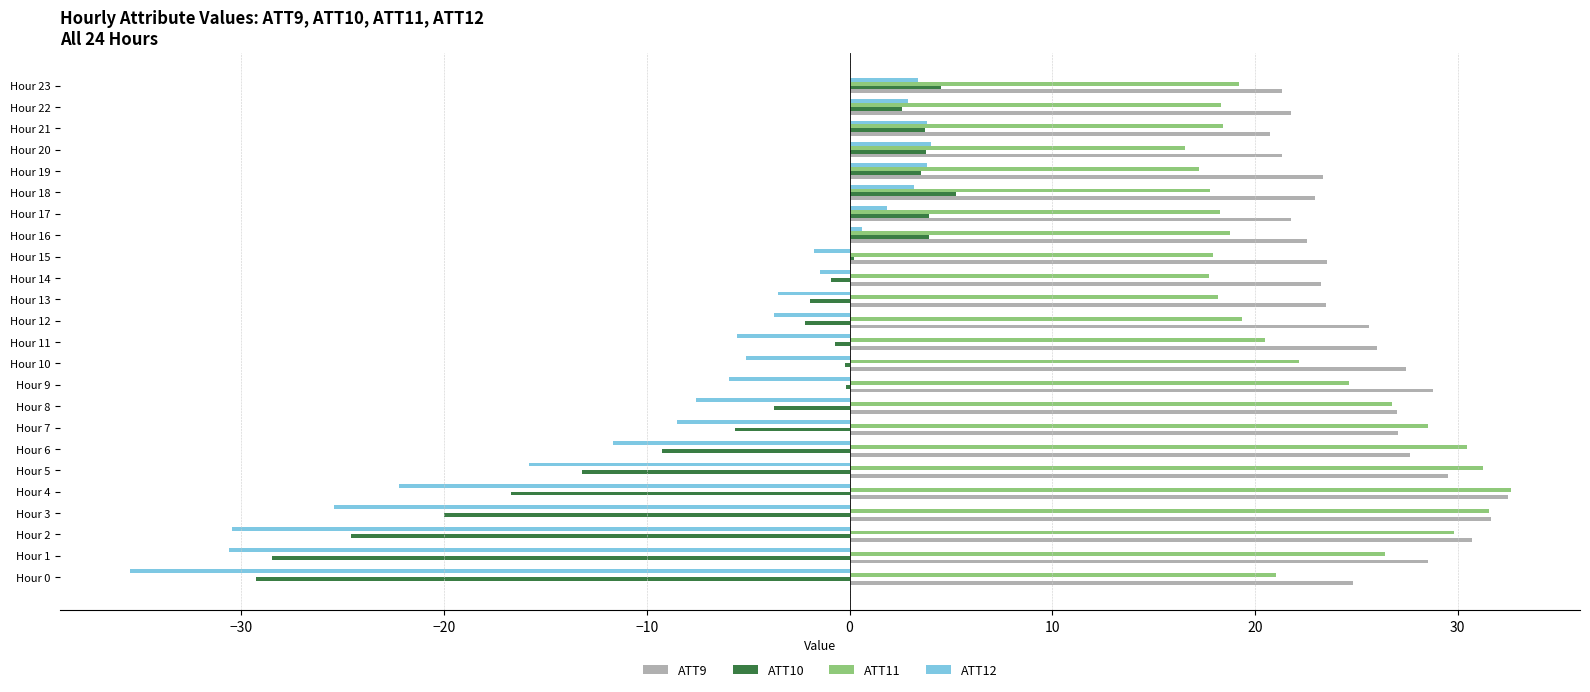

What is the maximum value shown in the chart?

32.6